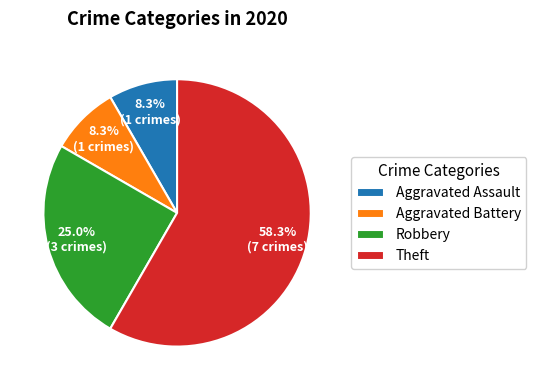

True or false: Aggravated Battery accounts for 1% of the total.

False